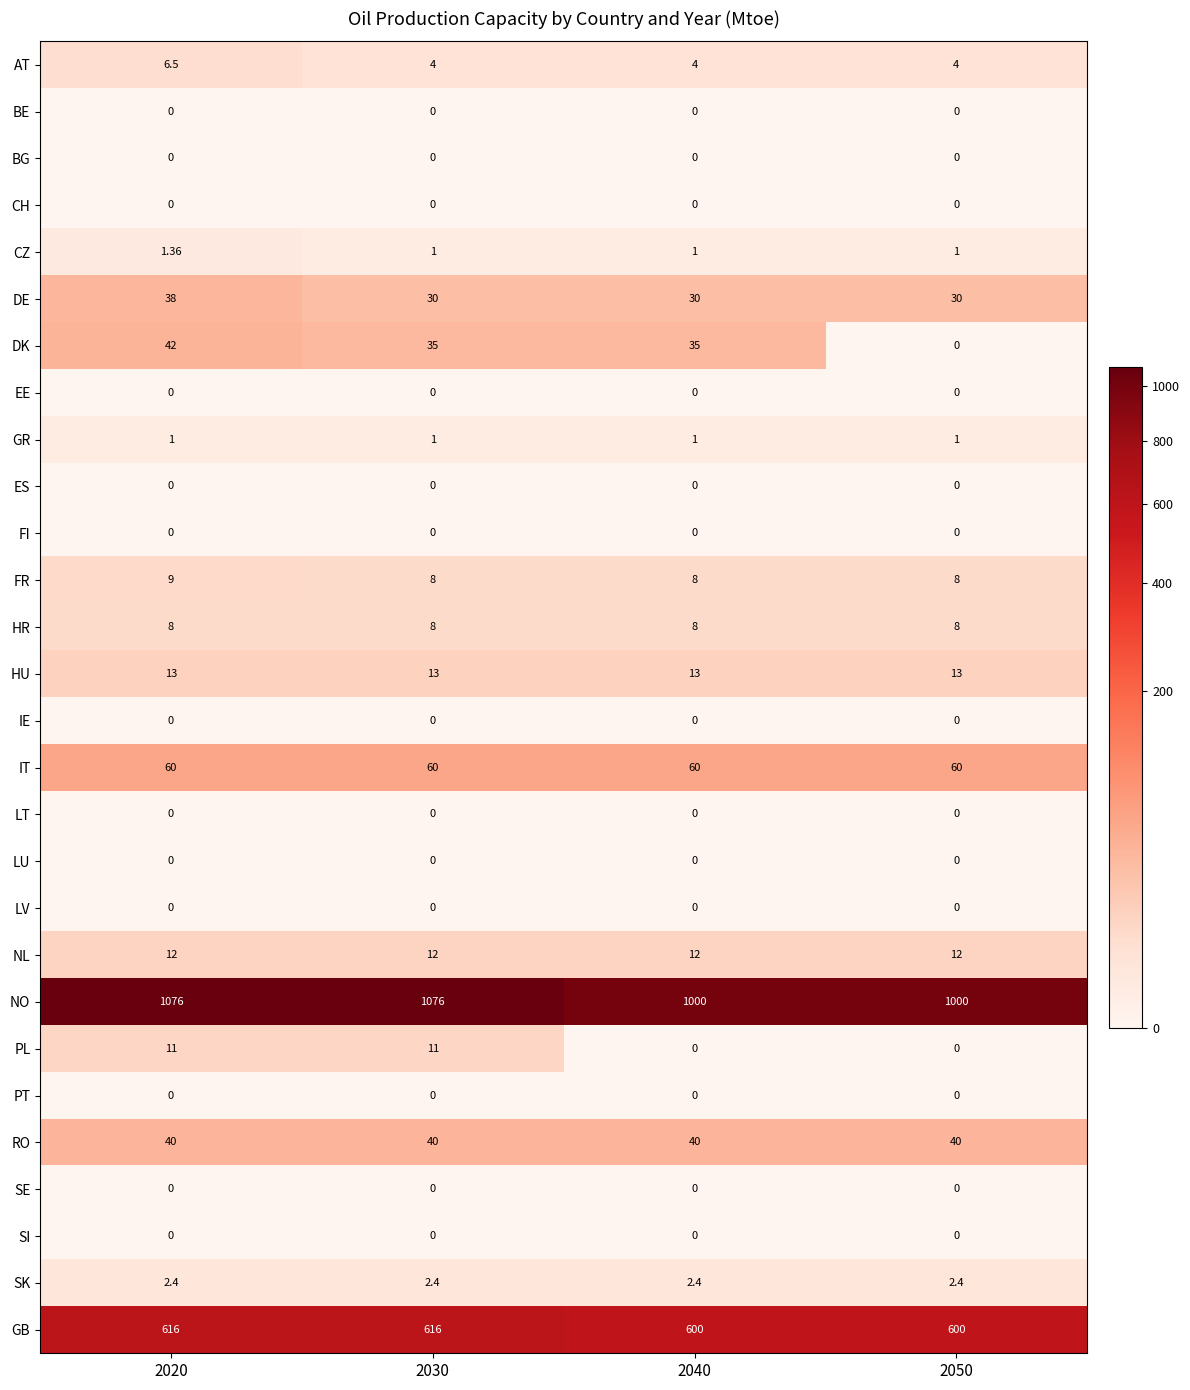

Which series has the largest total across all categories?

NO